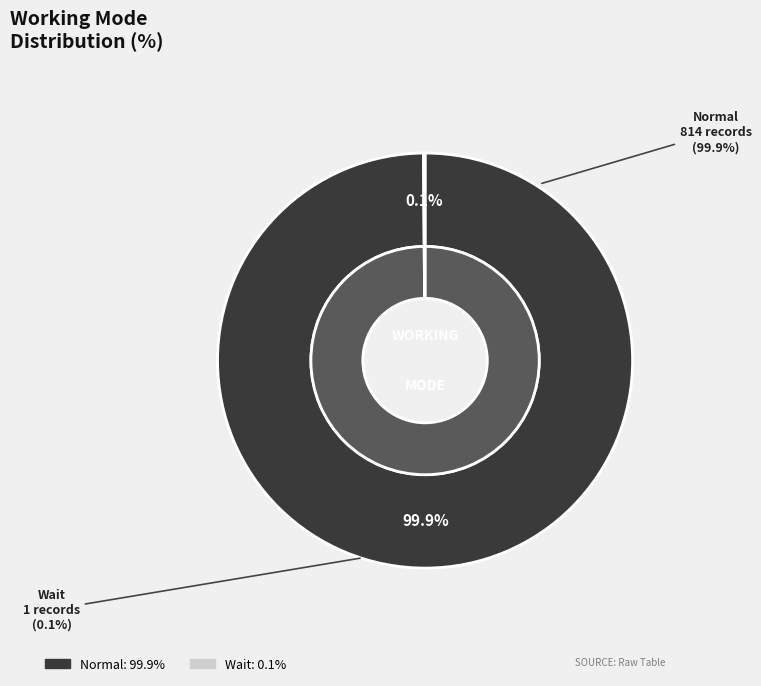

How many segments does this pie chart have?

2